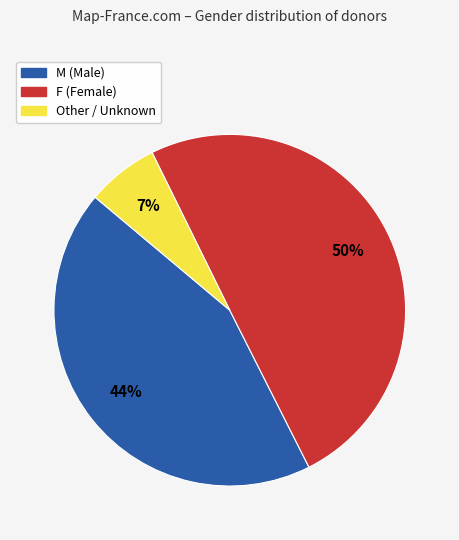

What percentage is the M slice, to the nearest percent?

44%